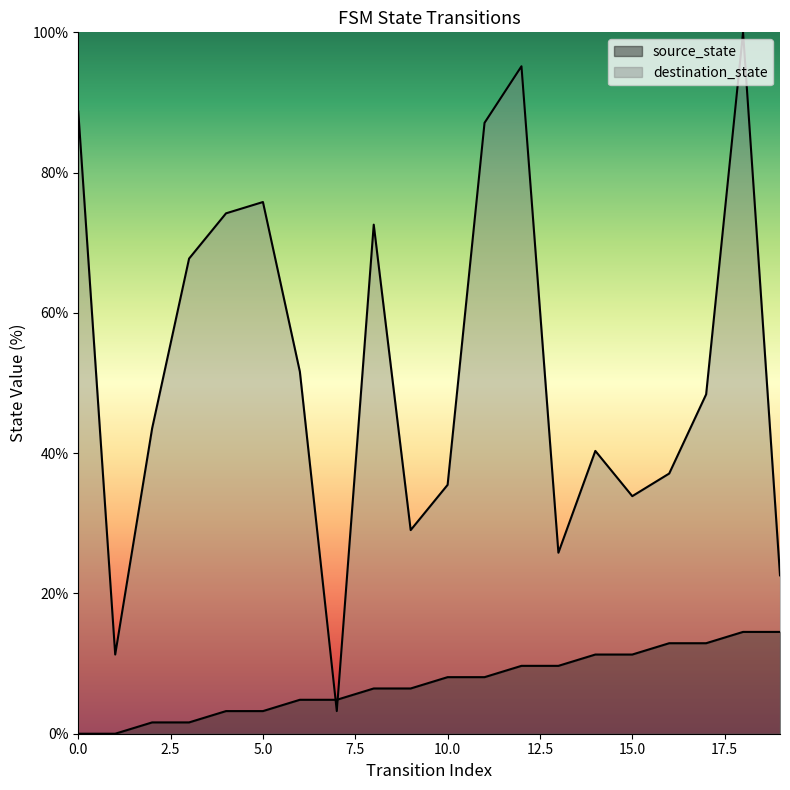

The value of source_state at 0 is 8.2. True or false?

False